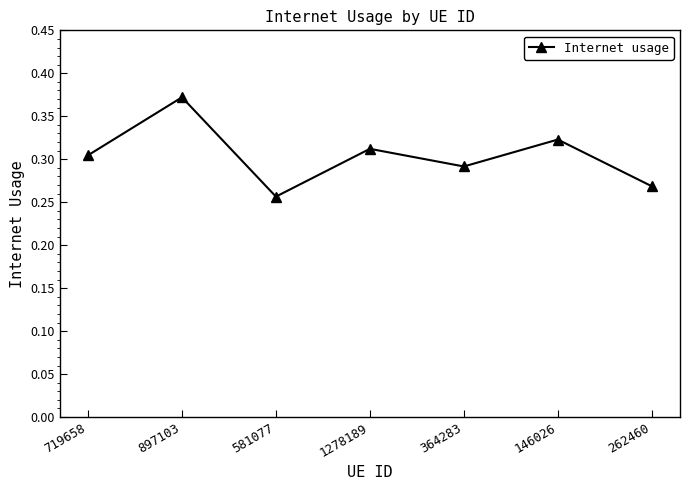

What is the sum of all values?

2.1